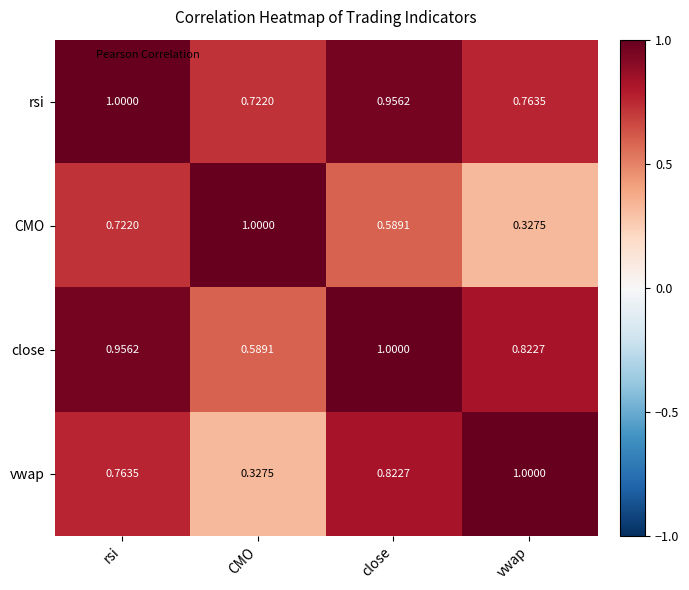

At which label does rsi reach its peak?

rsi